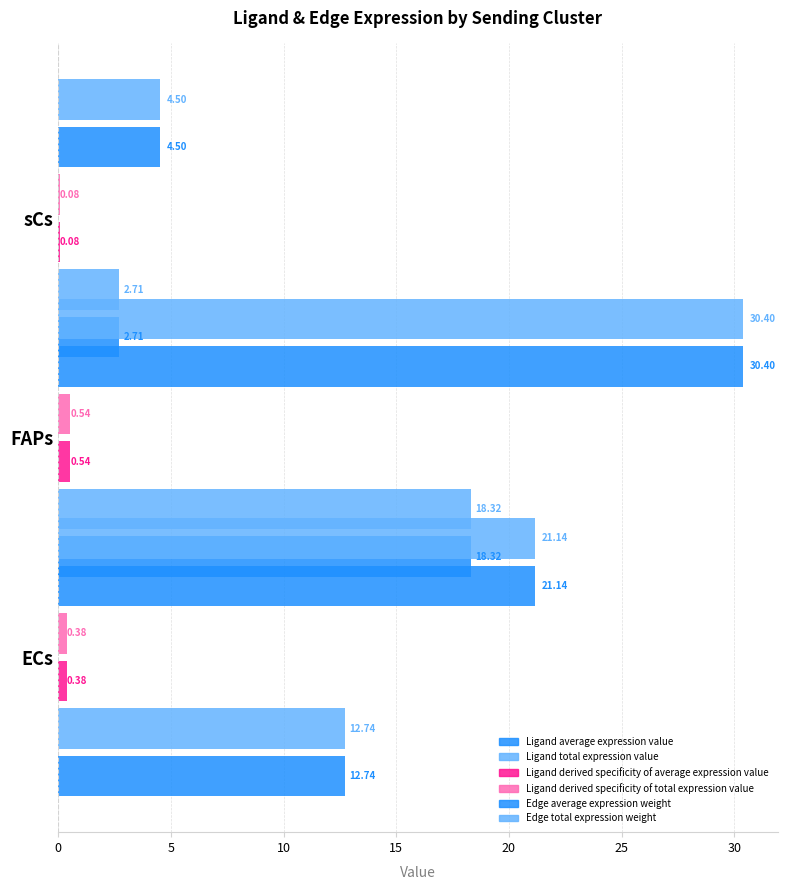

Rank the series by their maximum value, from lowest to highest.

Ligand derived specificity of average expression value, Ligand derived specificity of total expression value, Ligand average expression value, Ligand total expression value, Edge average expression weight, Edge total expression weight